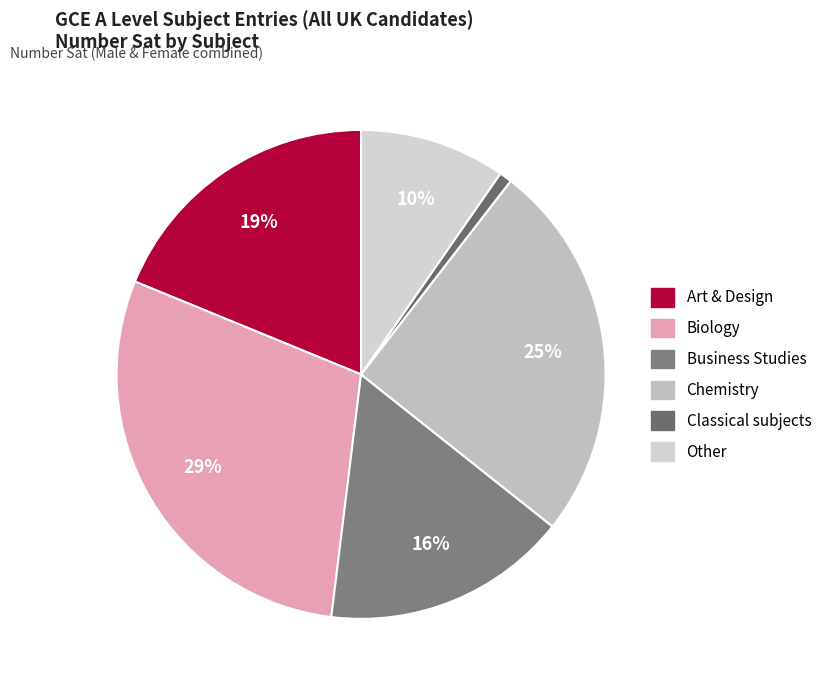

How many slices are in this pie chart?

6